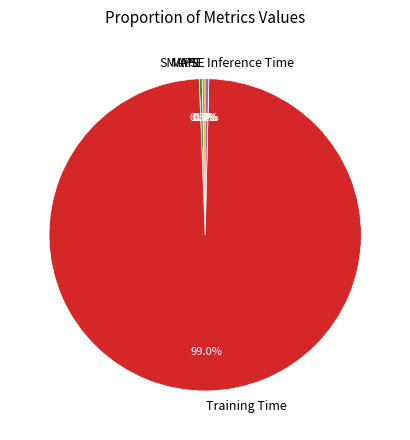

To the nearest percent, what is the difference between the Inference Time and Training Time slice percentages?

99%